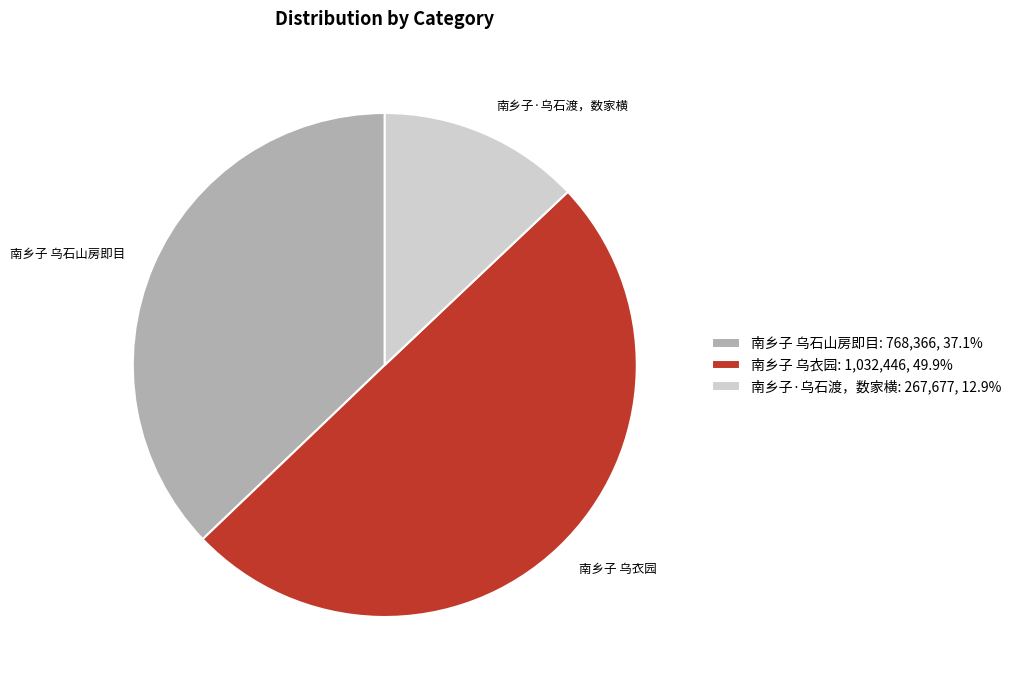

Combined, do 南乡子 乌石山房即目: 768,366, 37.1% and 南乡子 乌衣园: 1,032,446, 49.9% account for over 50%?

Yes